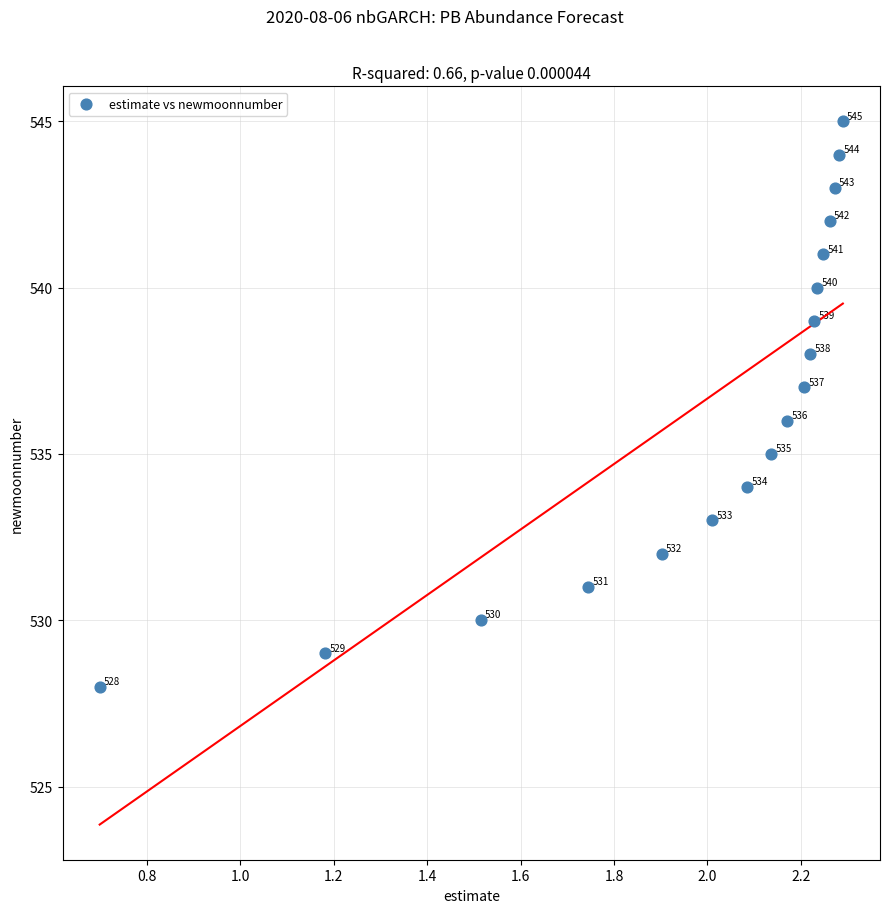

What is the range of Y values (max minus min)?

17